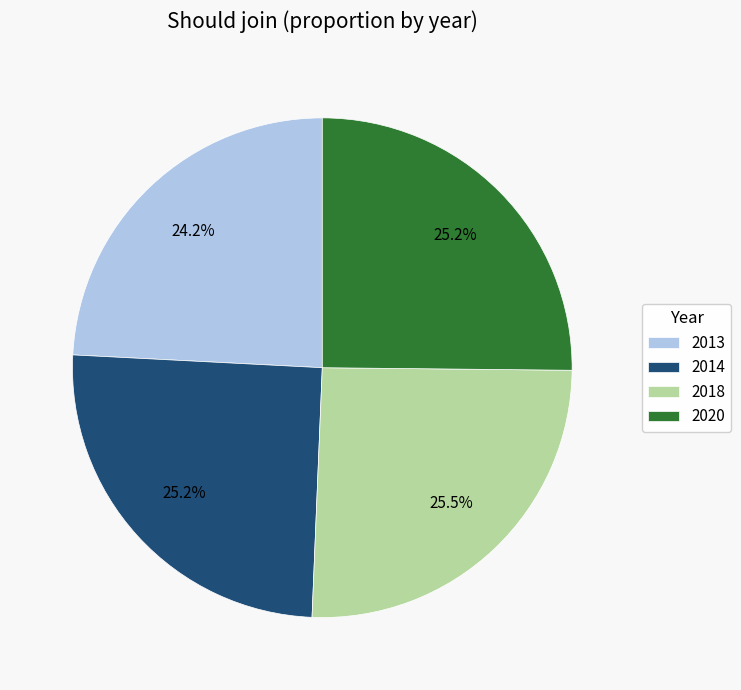

Which has a higher value, 2018 or 2013?

2018